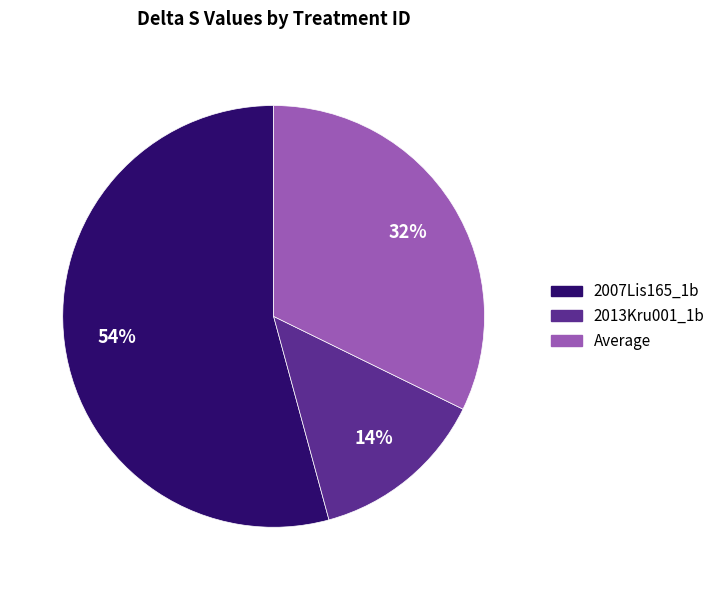

Does any single category account for the majority?

Yes